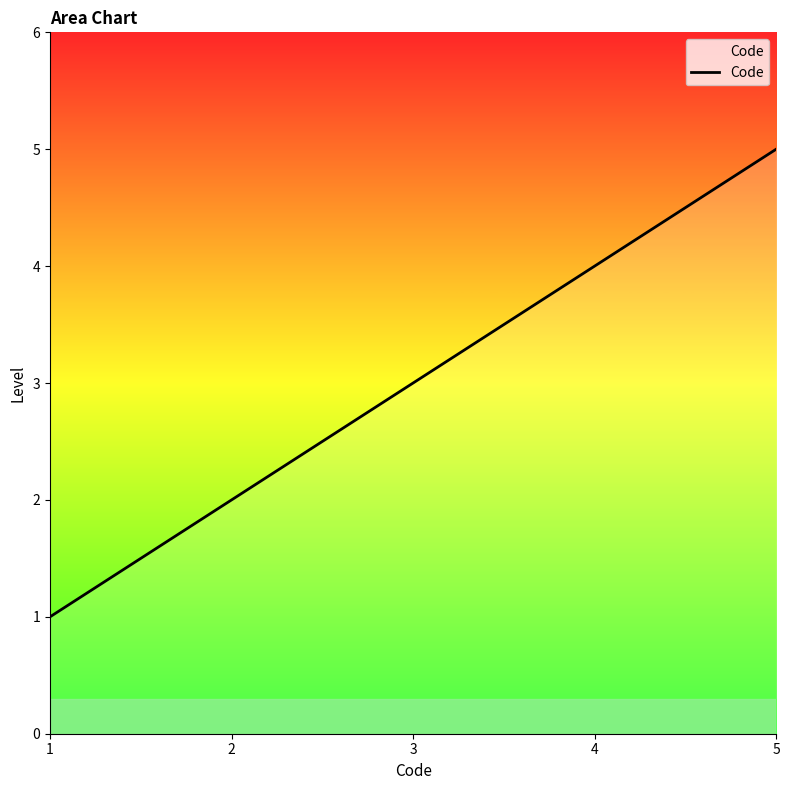

What is the greatest value displayed?

5